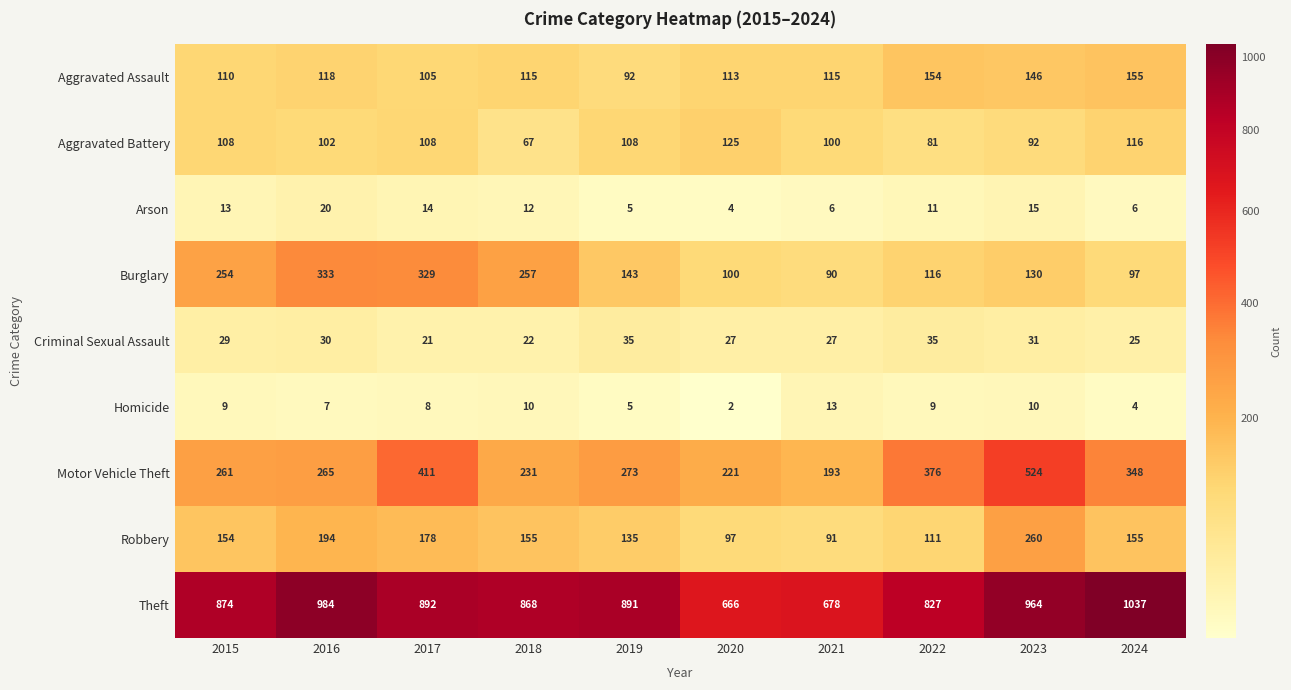

Between 2021 and 2024, which series saw the biggest shift?

Theft